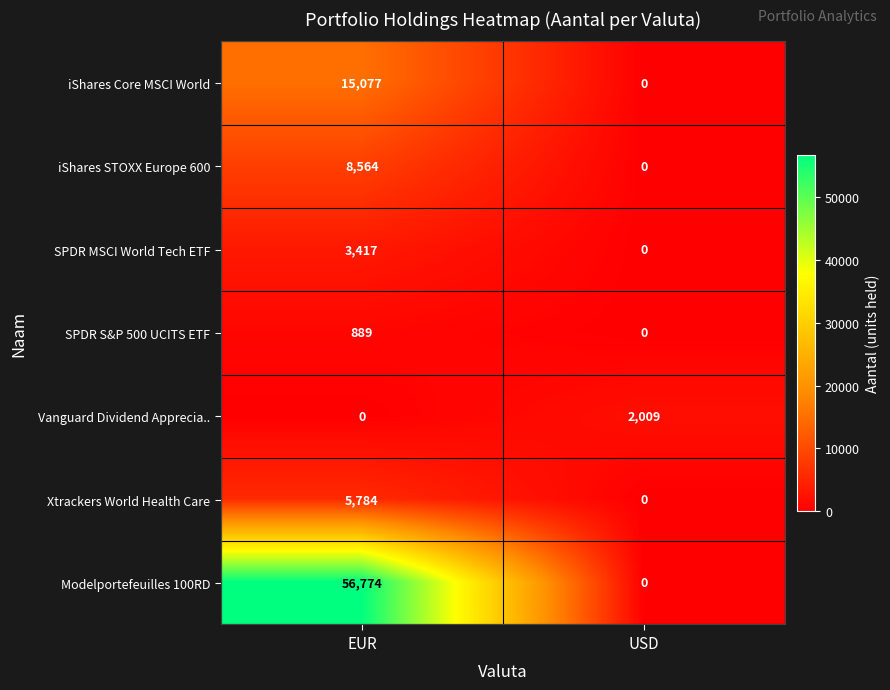

True or false: Vanguard Dividend Apprecia.. has a value of 2009 at USD.

True